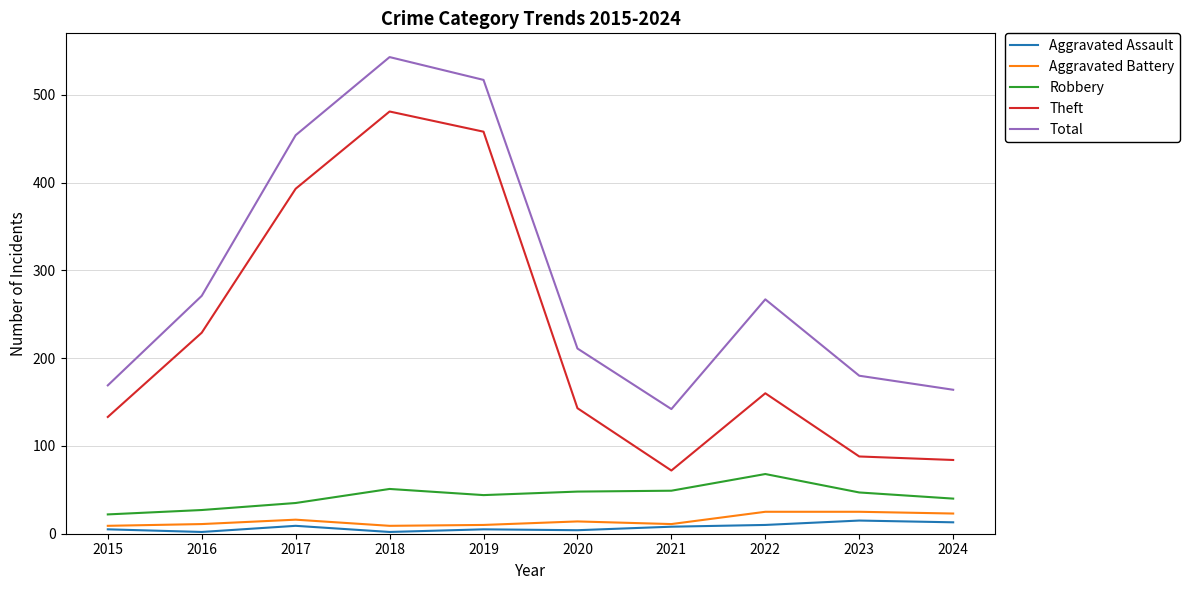

Which series has the largest range (max minus min)?

Theft